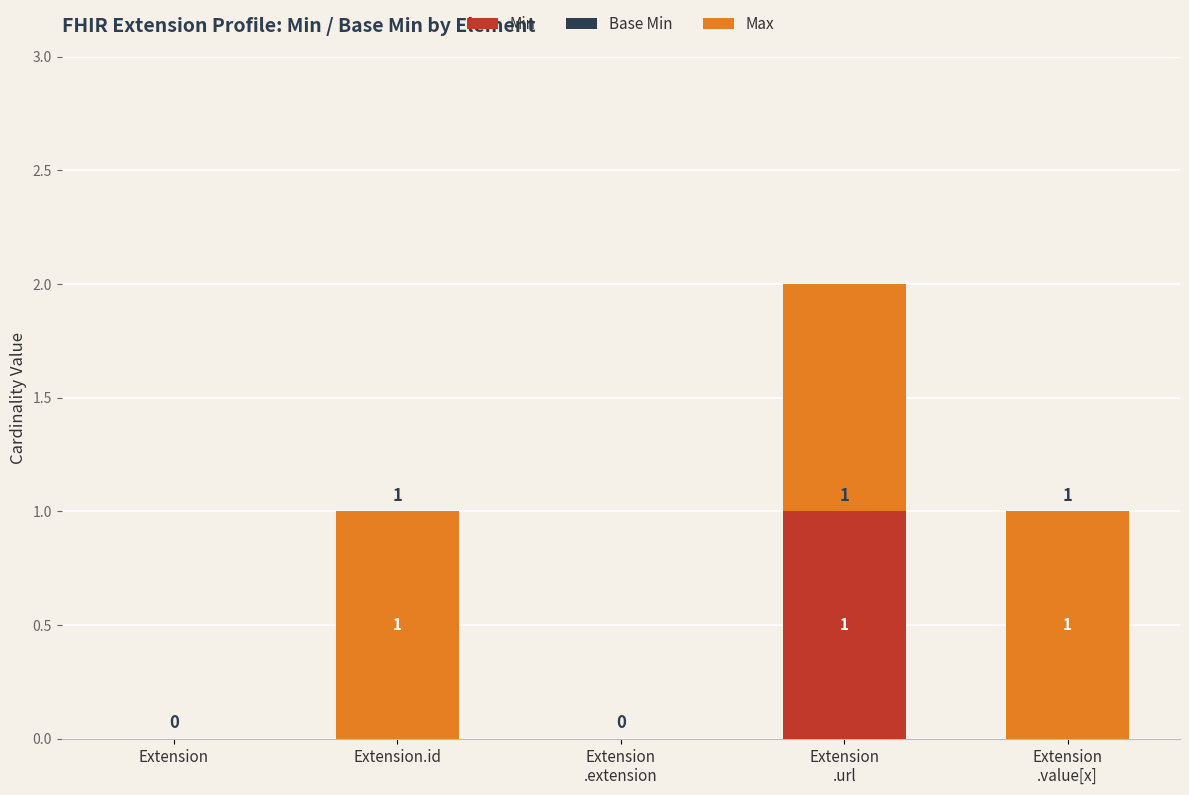

What is the sum of all Base Min values?

1